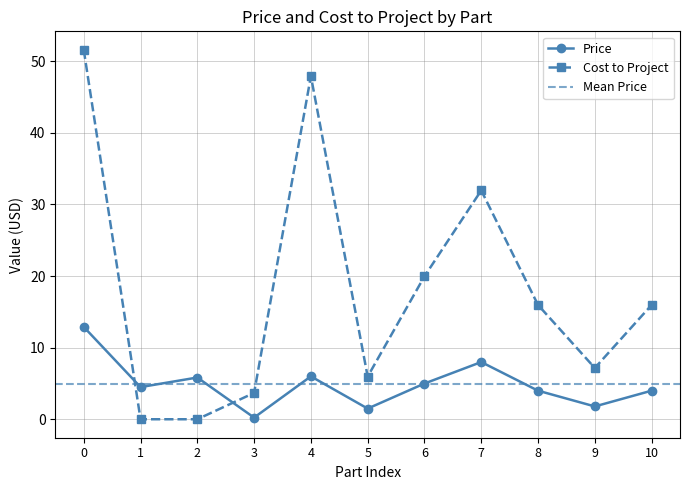

How many interior local peaks does the Price series have?

3